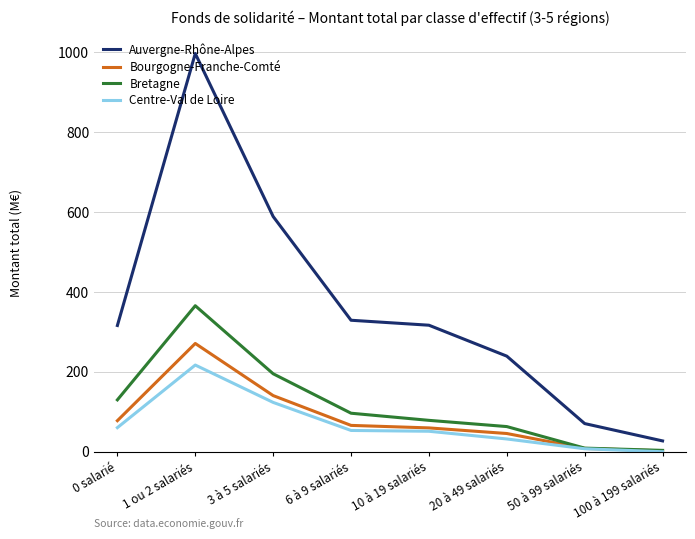

Is this an area chart (filled region under the line)?

No